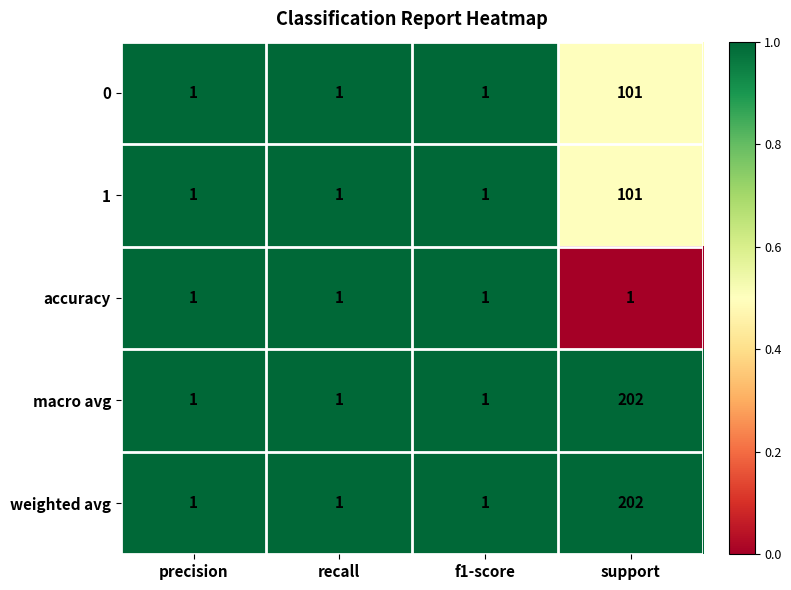

Is it true that macro avg equals 1 at recall?

True